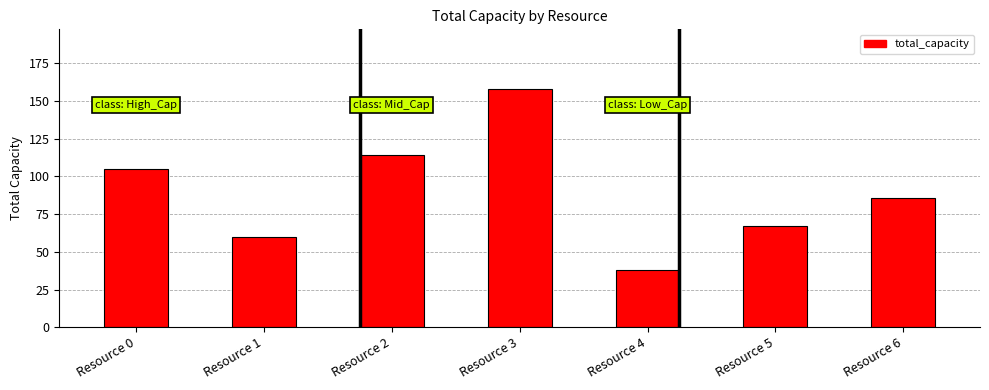

What is the greatest value displayed?

158